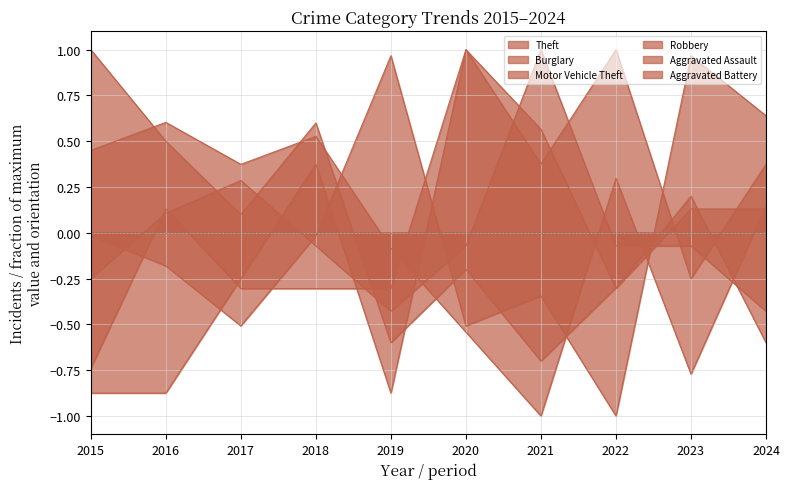

What are all the series names shown in the legend?

Theft, Burglary, Motor Vehicle Theft, Robbery, Aggravated Assault, Aggravated Battery